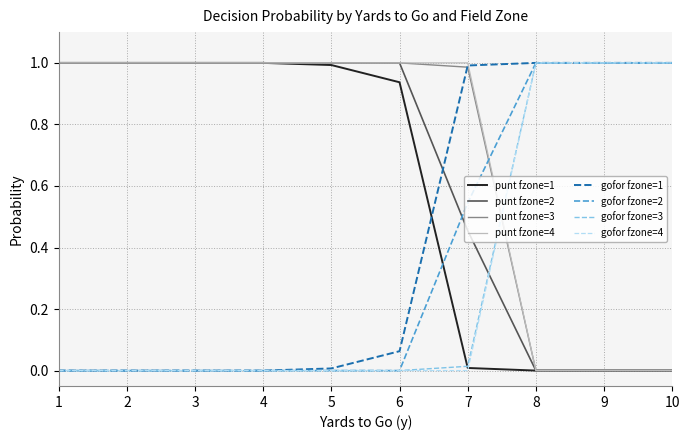

The punt fzone=4 series shows 1.7 at 6. True or false?

False